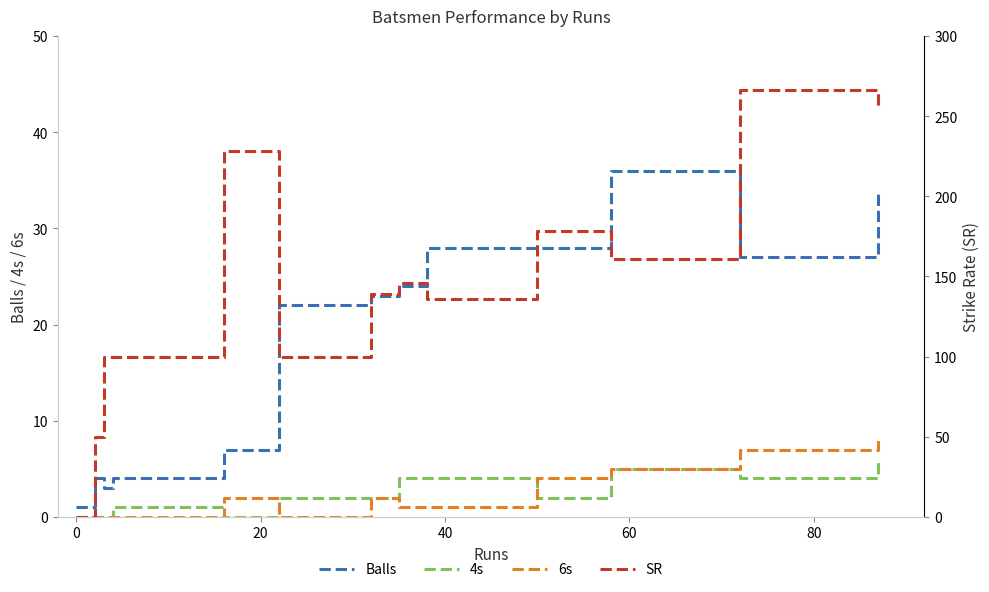

How many times do 4s and 6s cross each other?

3